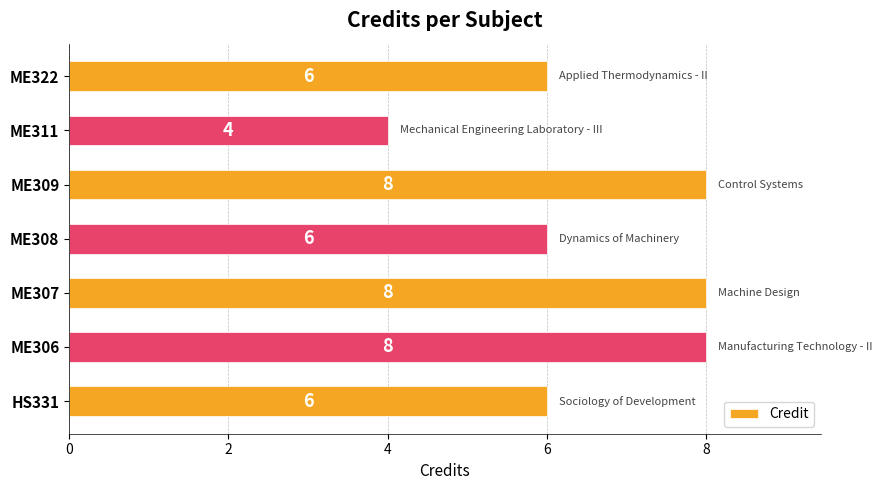

How many values are below 6?

1